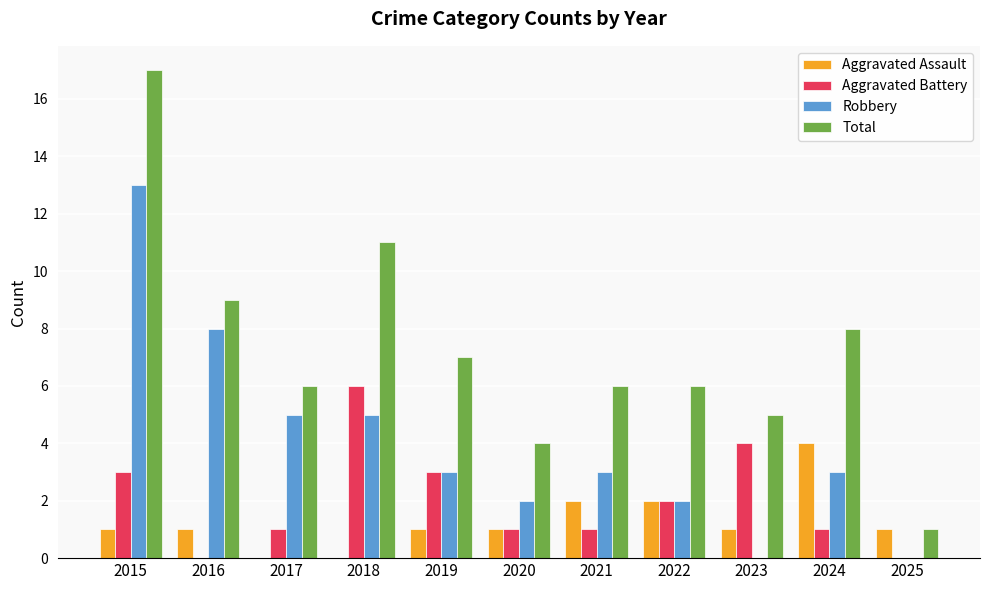

The value of Aggravated Assault at 2020 is 1. True or false?

True